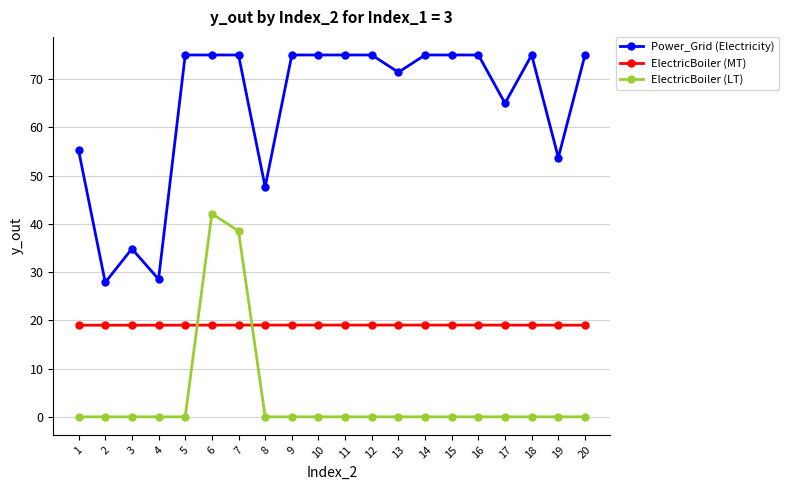

Which series has the largest total across all categories?

Power_Grid (Electricity)